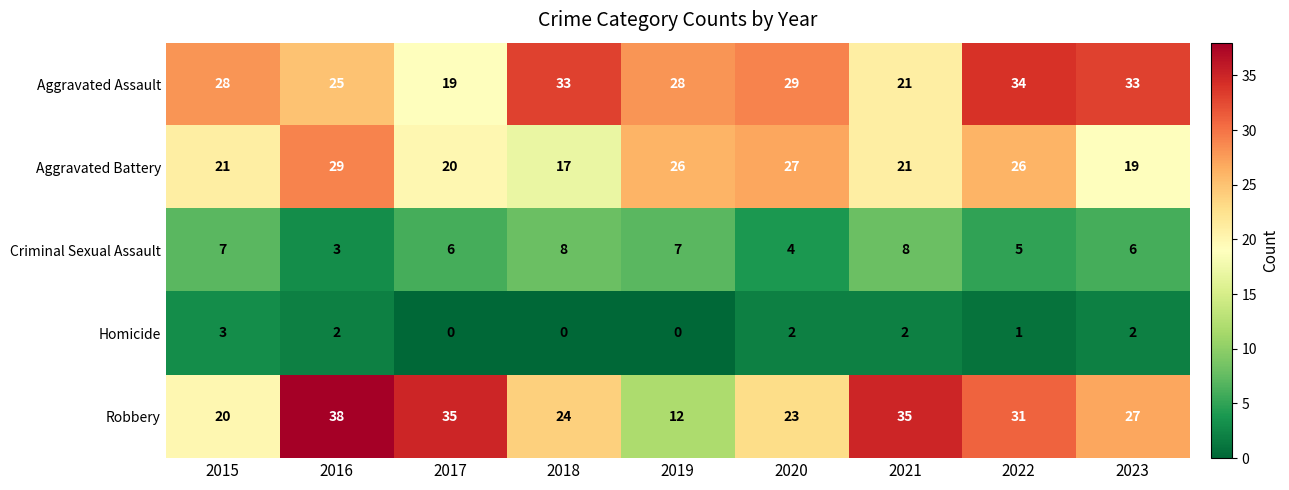

Where does the Homicide series first go above 2?

2015